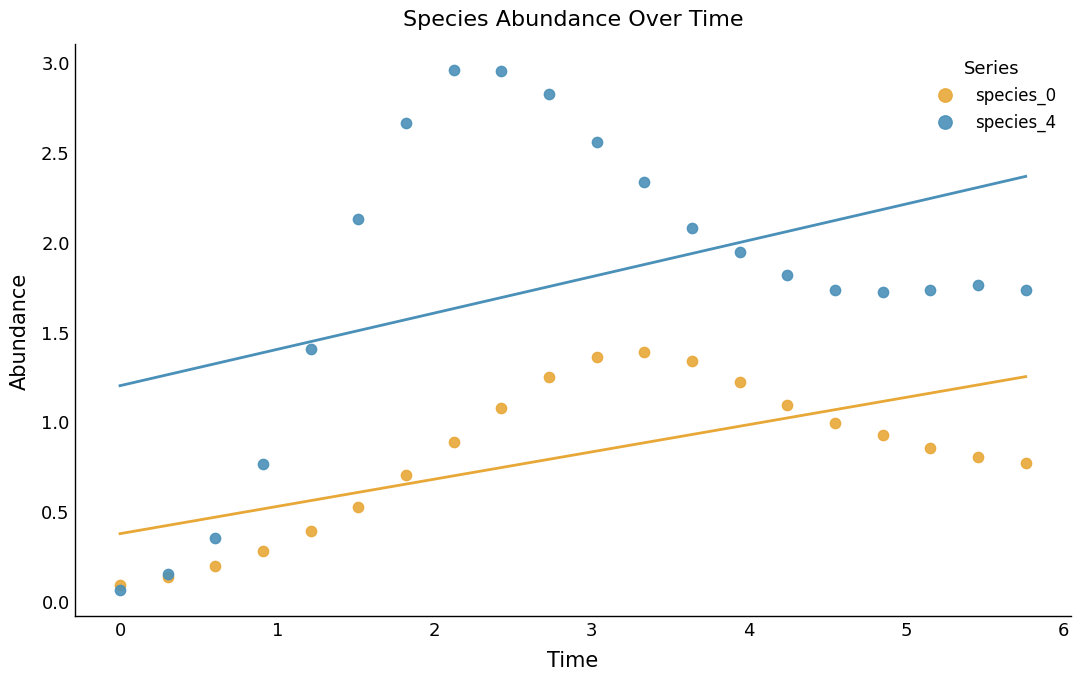

Which series has the largest Y range (max minus min)?

species_4